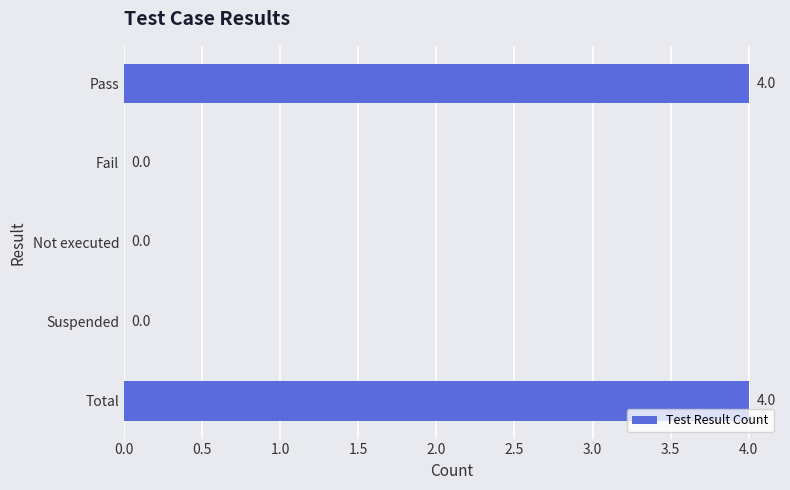

How many positive values are there?

2